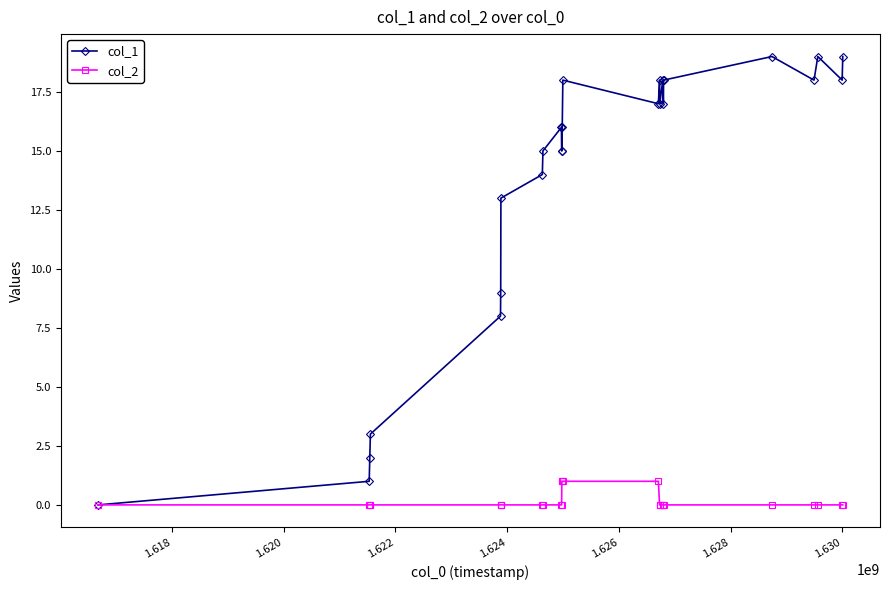

Which series has the widest spread of values?

col_1